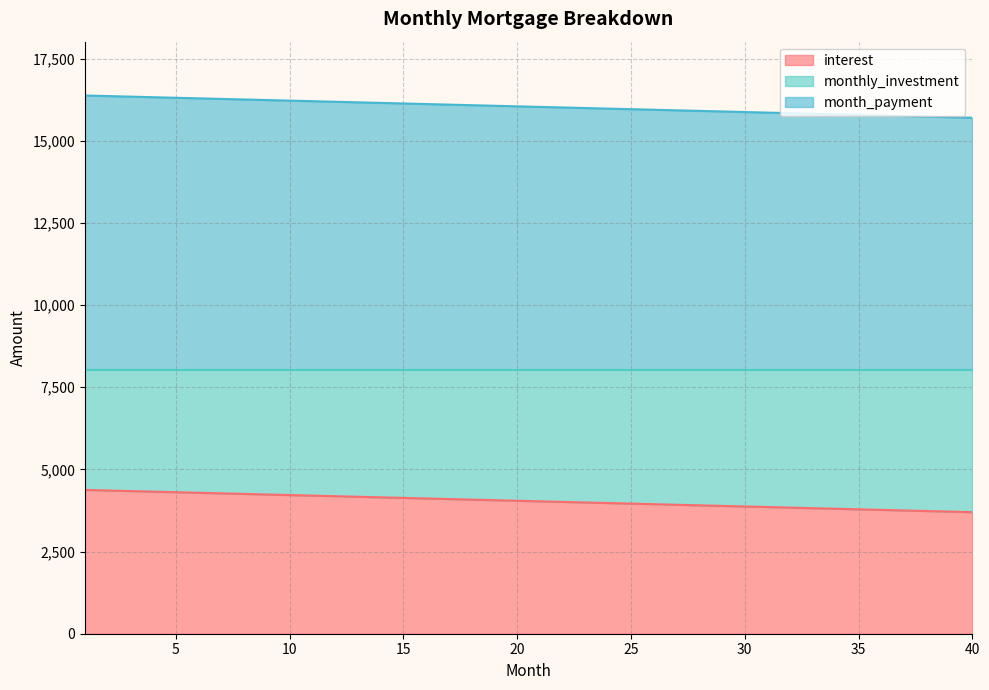

At which category is the sum across all series the highest?

1